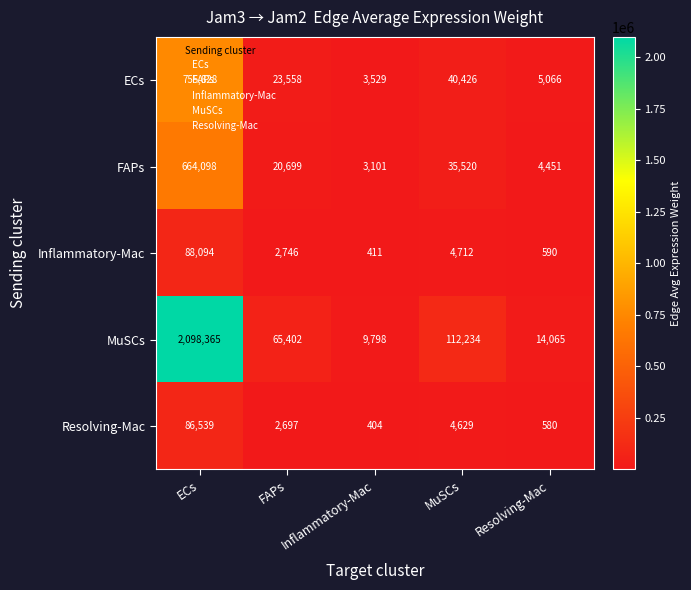

Which category has the highest value in the Inflammatory-Mac series?

ECs